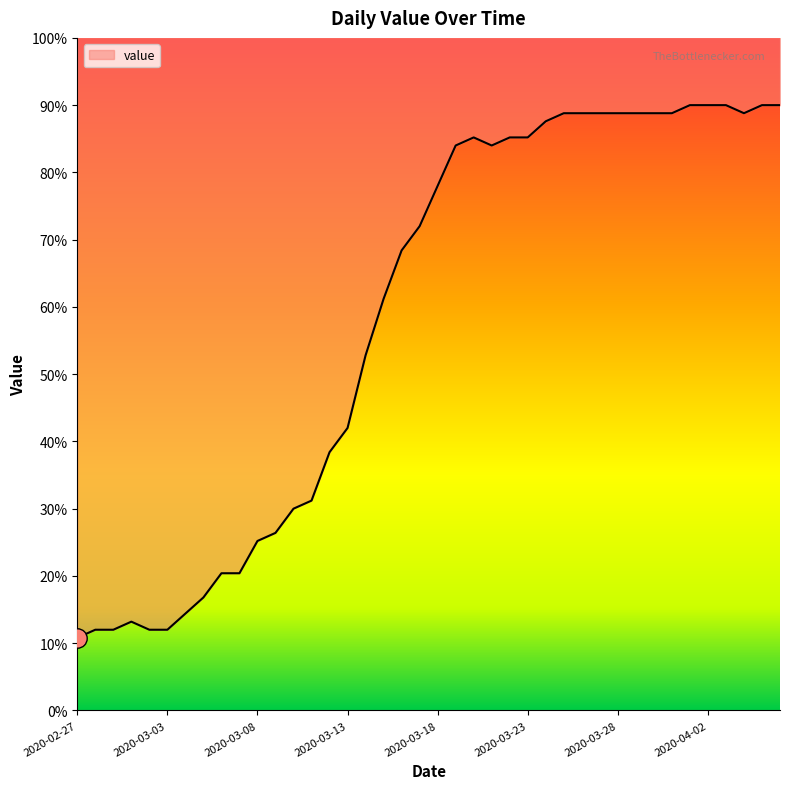

True or false: there are more than 1 points higher than both neighbors.

True